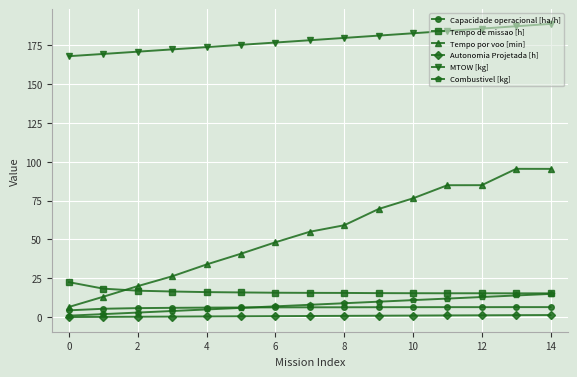

At how many categories does at least one series exceed 88?

15